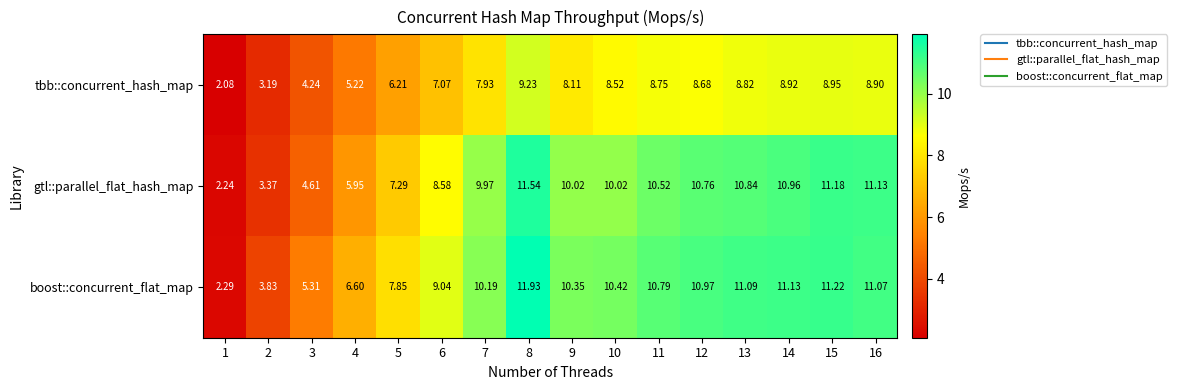

What is the difference between the highest and lowest values at 10?

1.9